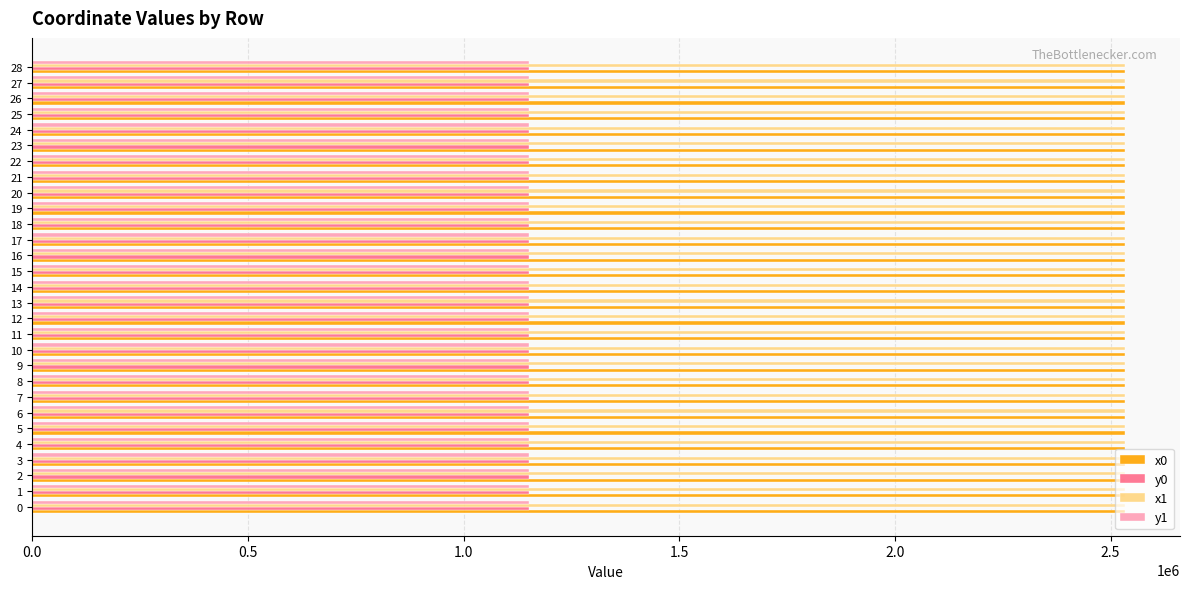

What is the sum of all x1 values?

73483883.0